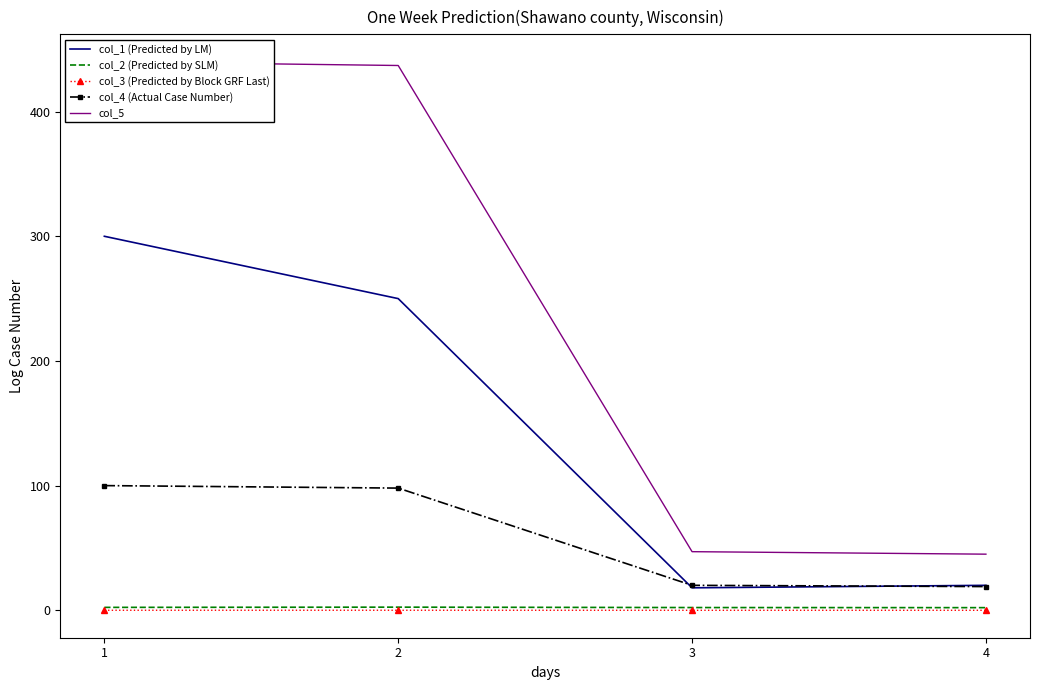

At how many categories does at least one series exceed 225?

2